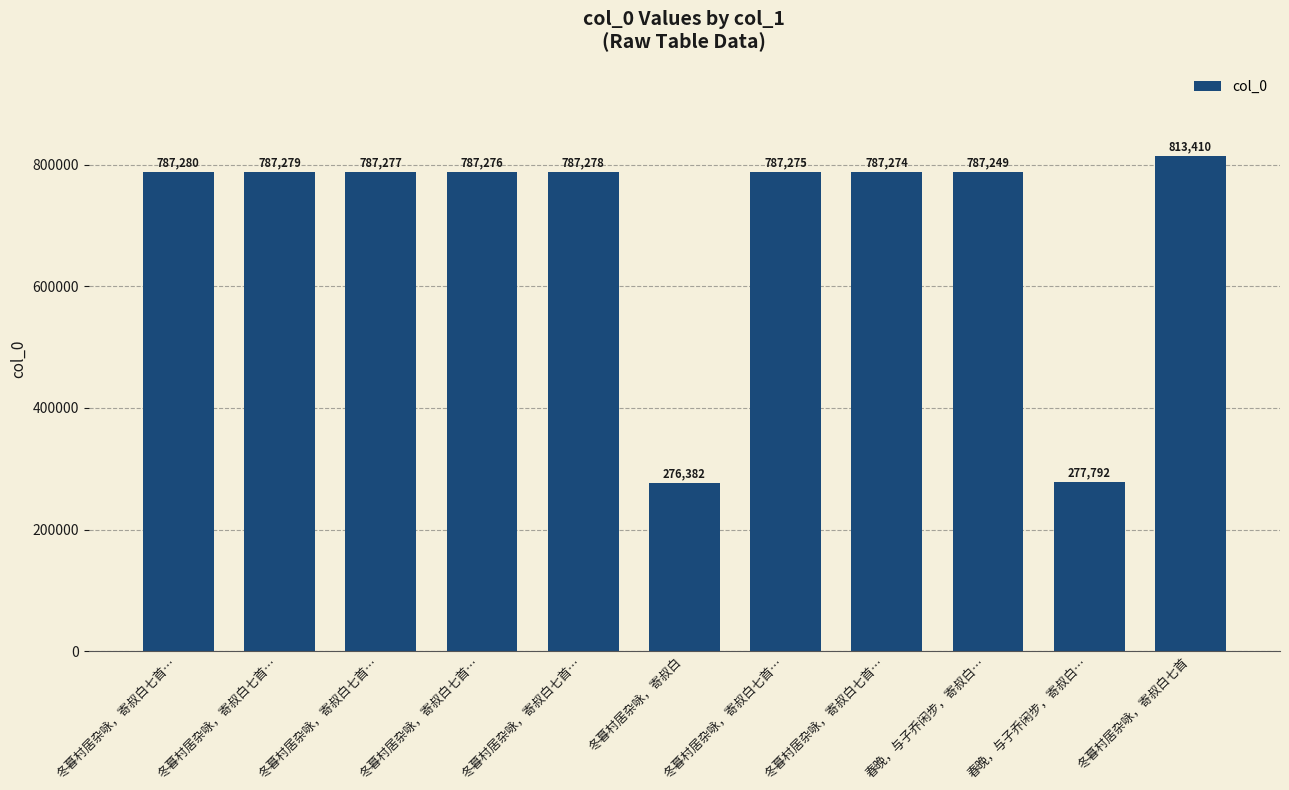

At which label does the data first exceed 787276?

冬暮村居杂咏，寄叔白七首…